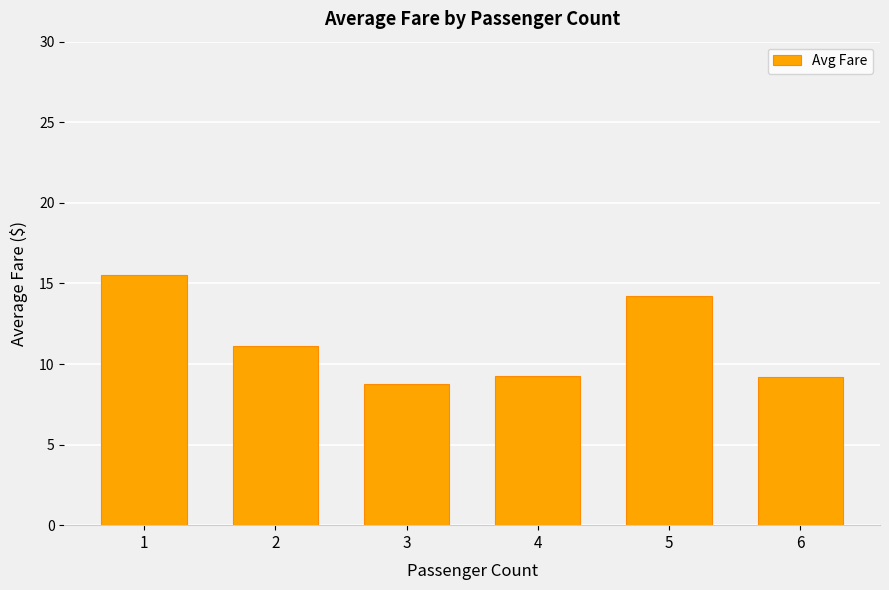

The chart shows a value of 7.0 at 1. True or false?

False